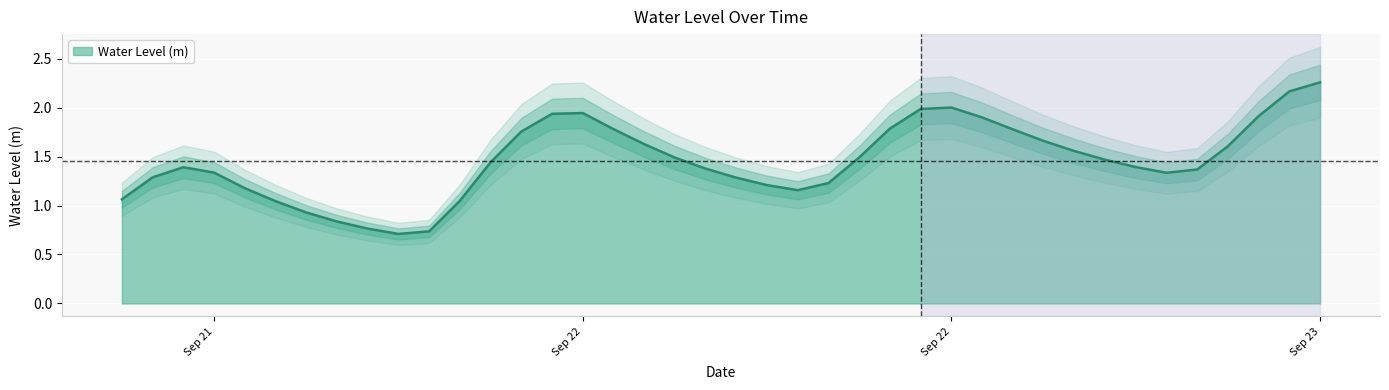

Reading right to left, list all the values displayed in this chart.

2.3	2.2	1.9	1.6	1.4	1.3	1.4	1.5	1.6	1.7	1.8	1.9	2.0	2.0	1.8	1.5	1.2	1.2	1.2	1.3	1.4	1.5	1.6	1.8	1.9	1.9	1.8	1.4	1.0	0.7	0.7	0.8	0.8	0.9	1.0	1.2	1.3	1.4	1.3	1.1